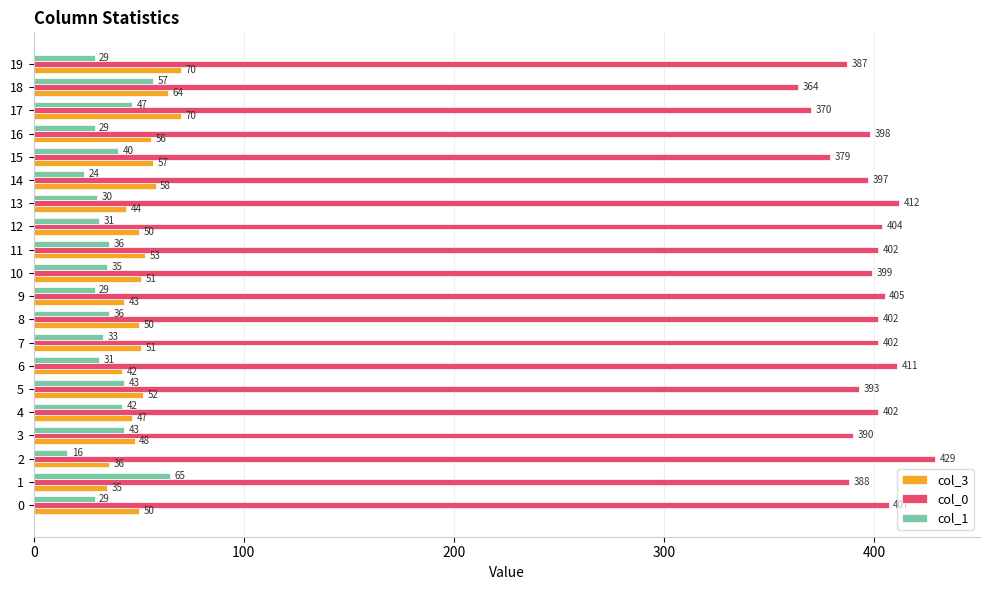

Which series has the largest total across all categories?

col_0